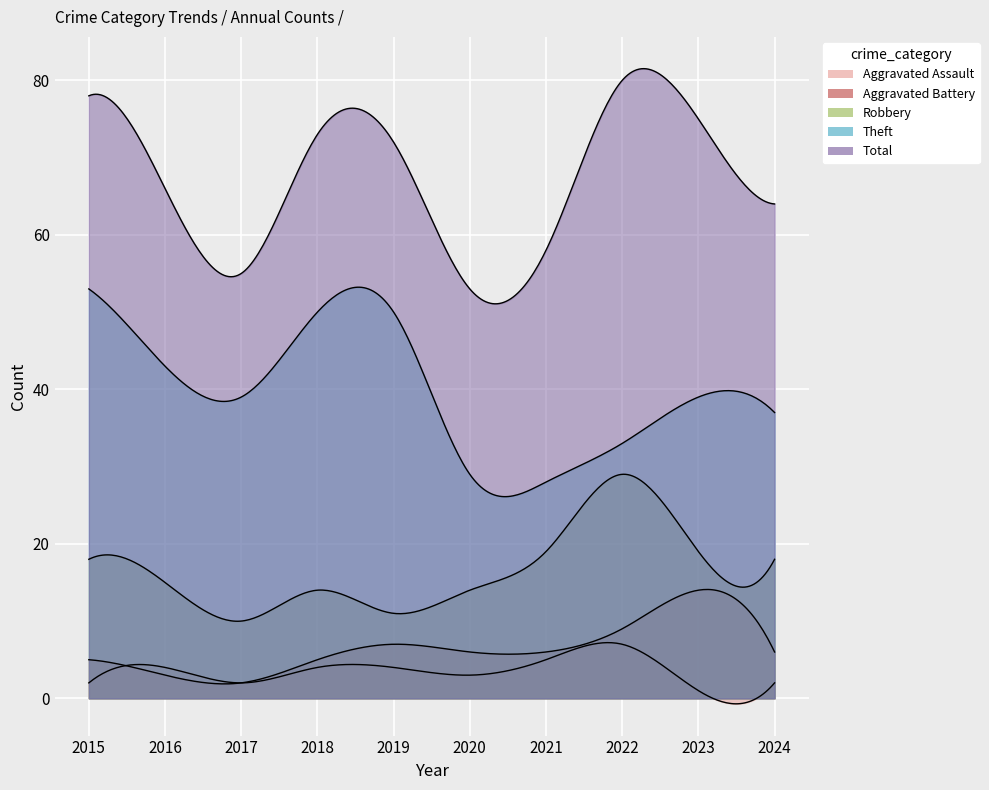

How many lines are shown in the chart?

5